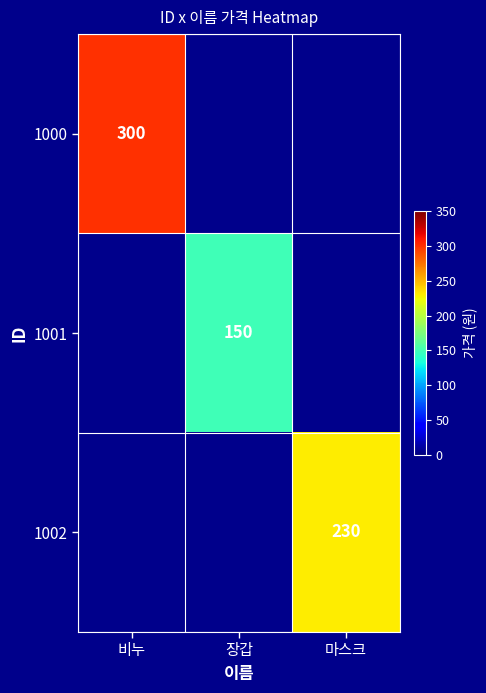

Which category has the lowest value across all series?

장갑